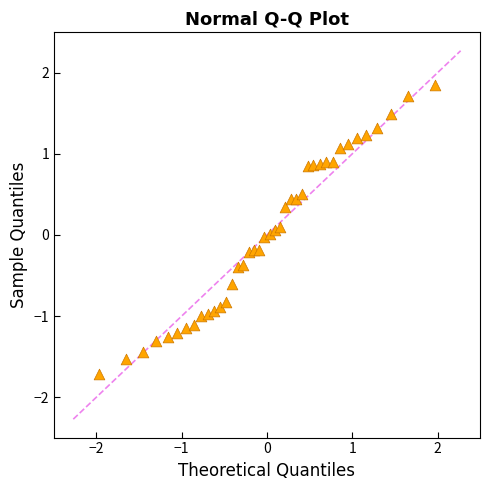

What is the range of Y values (max minus min)?

3.6